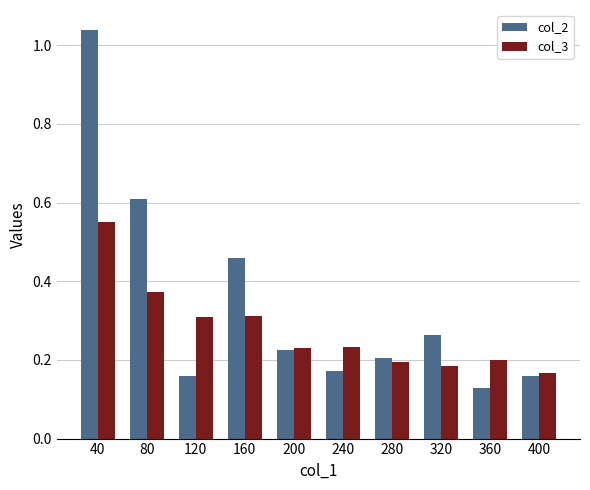

Which label corresponds to the smallest value in the chart?

360